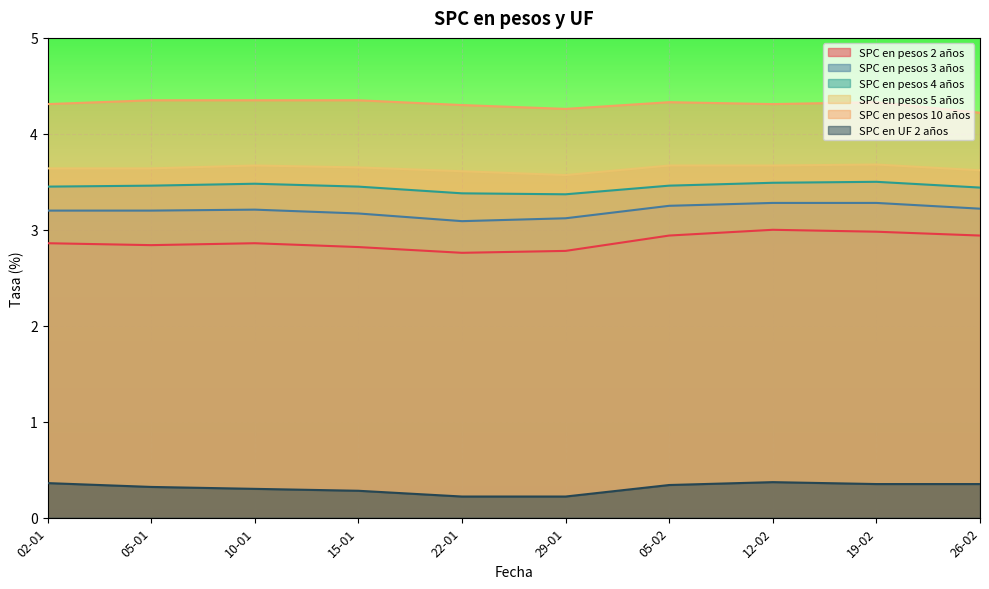

True or false: SPC en pesos 10 años and SPC en pesos 3 años intersect in this chart.

False